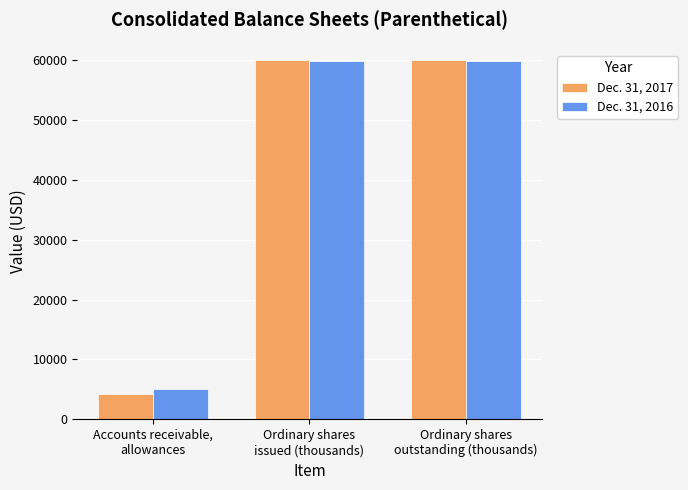

How many groups of bars are there?

3